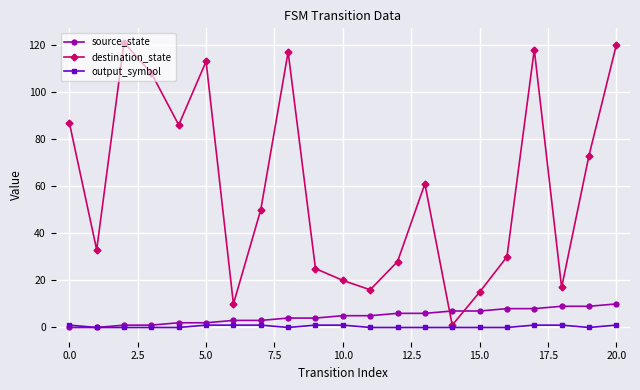

List the series in order of their peak value, lowest first.

output_symbol, source_state, destination_state